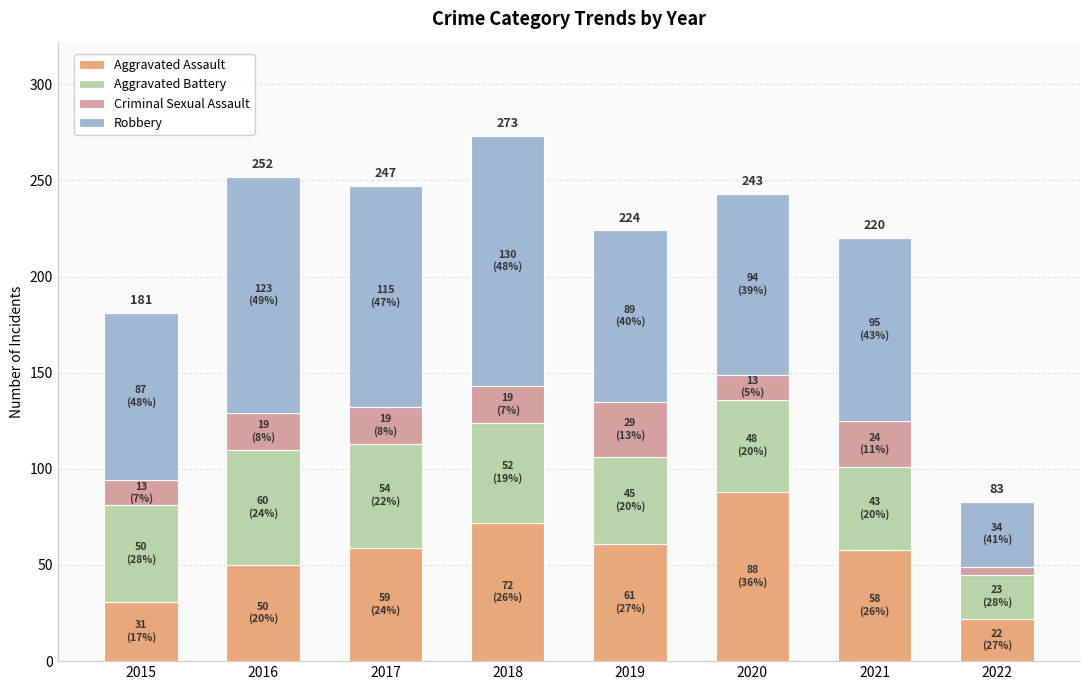

What is the sum of all Aggravated Assault values?

441